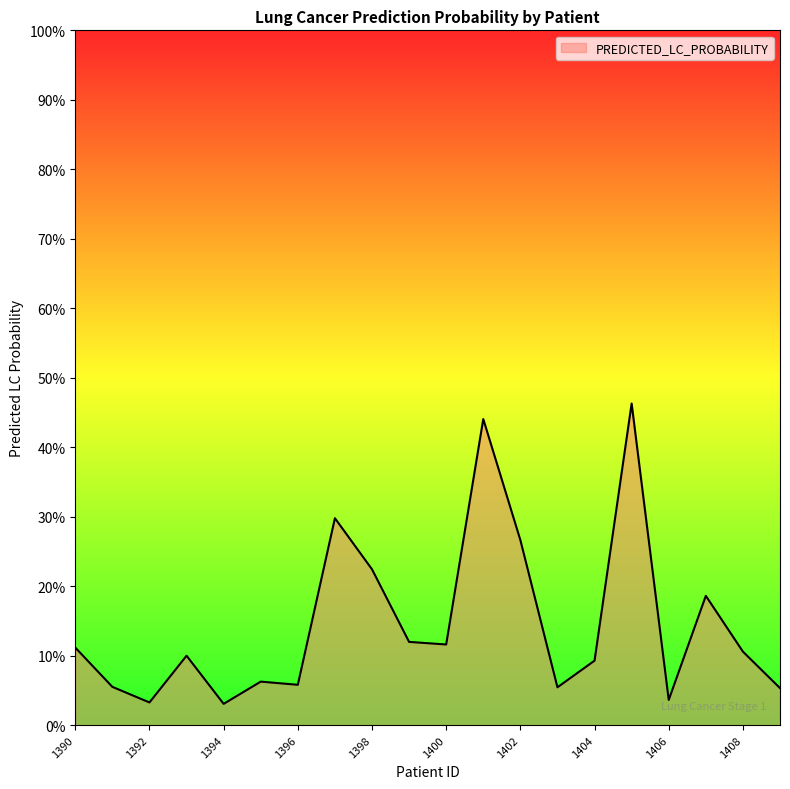

What is the difference between the second highest and second lowest values?

0.4